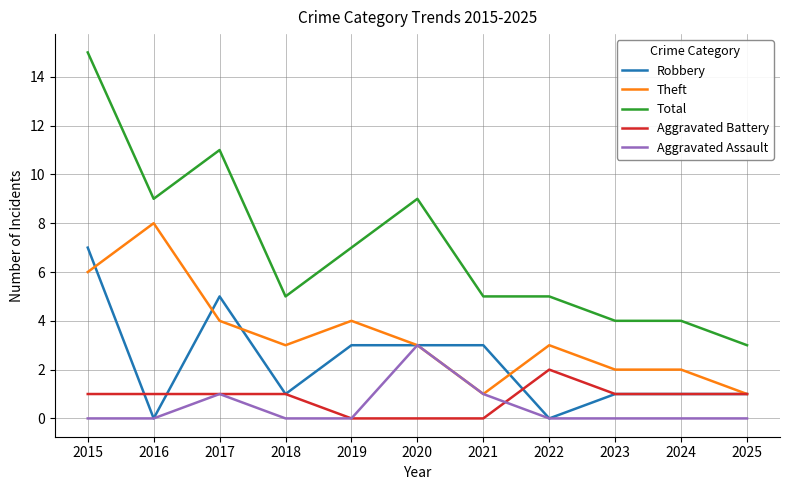

Rank the series by their maximum value, from highest to lowest.

Total, Theft, Robbery, Aggravated Assault, Aggravated Battery